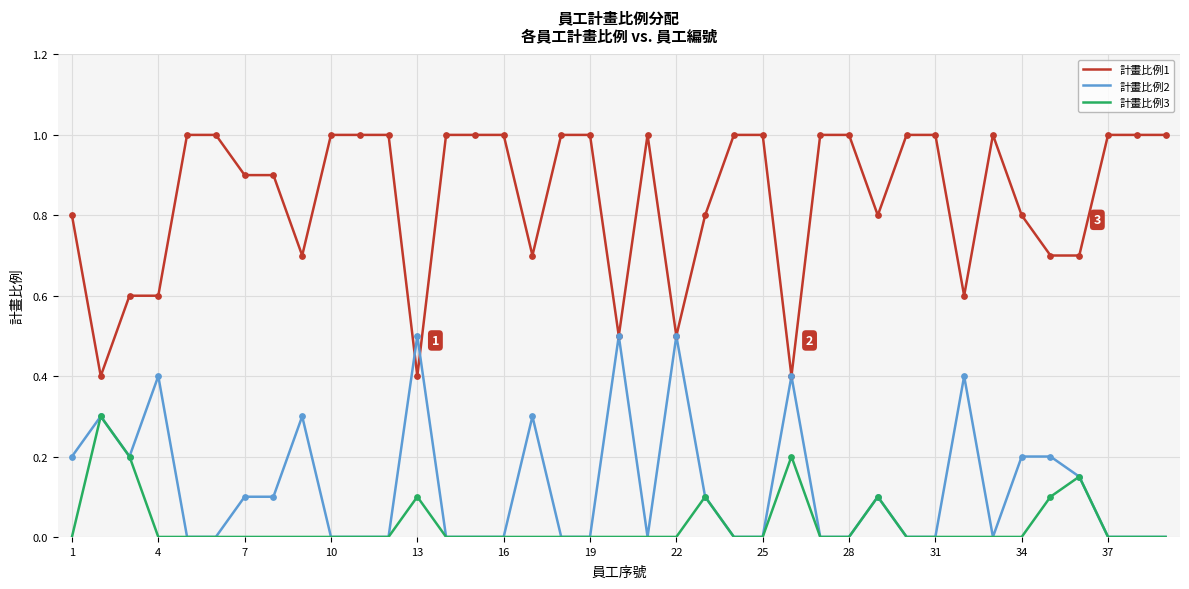

Which series has the largest total across all categories?

計畫比例1